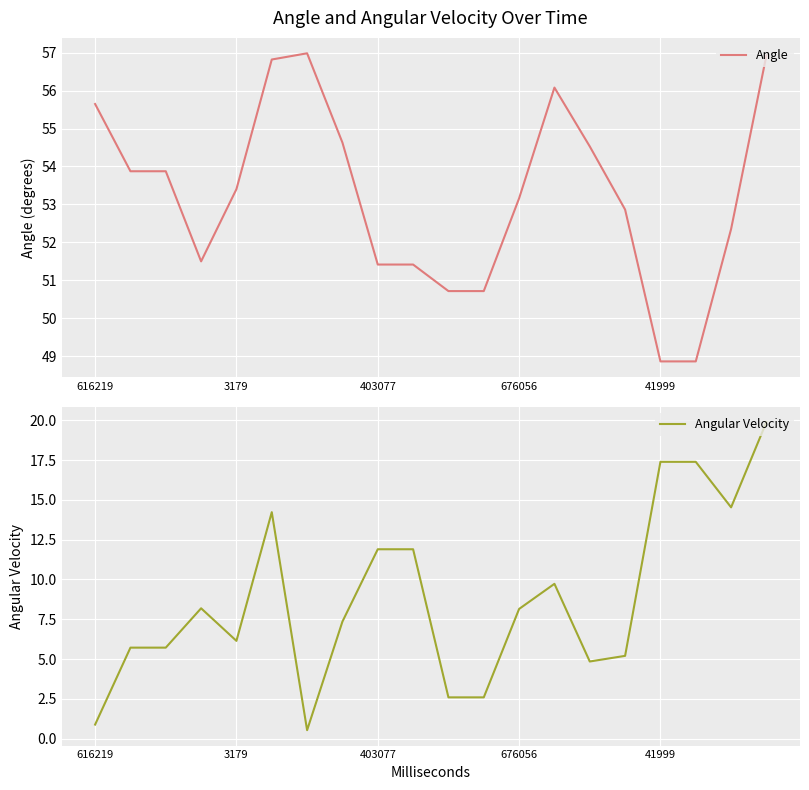

What is the value of the Angular Velocity point at the 3rd from the left?

5.7